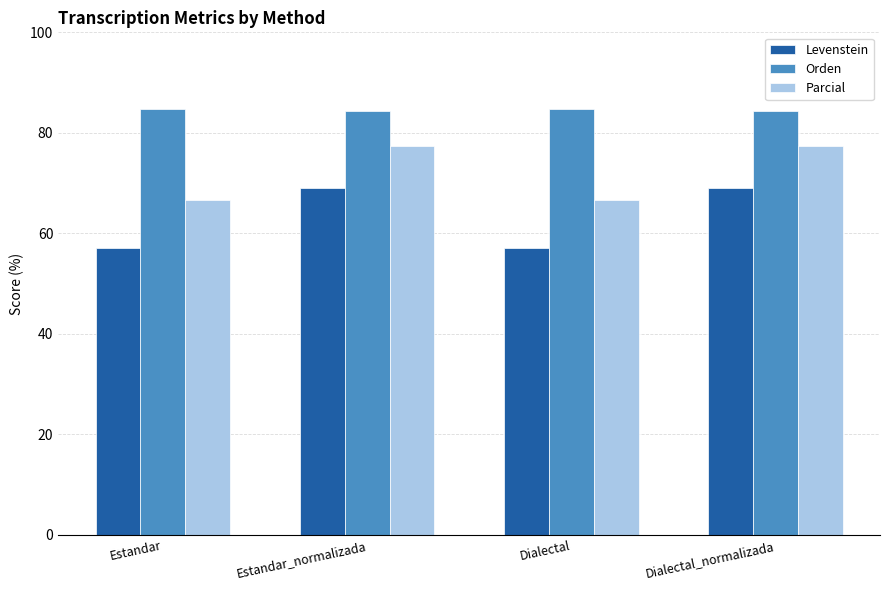

What are all the series names shown in the legend?

Levenstein, Orden, Parcial